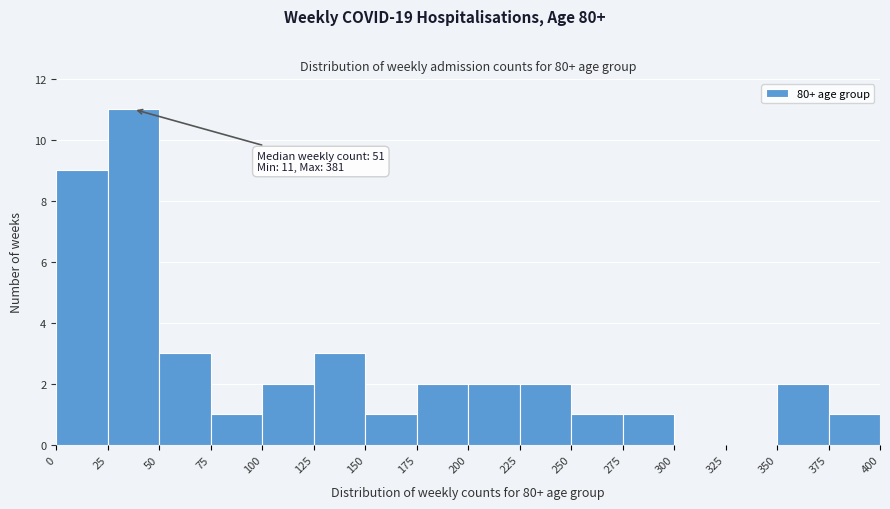

Which range on the x-axis has the tallest bar?

25 to 50